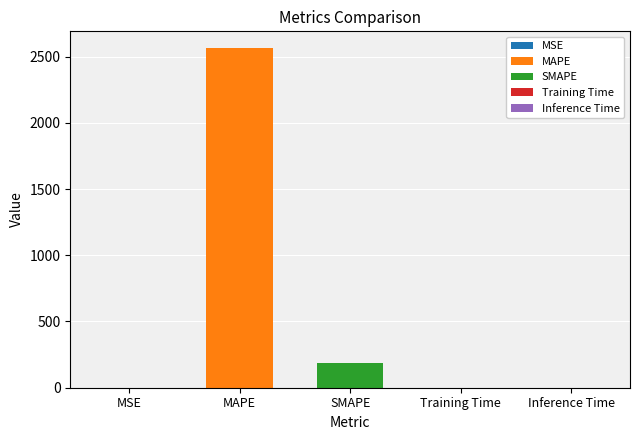

What is the greatest value displayed?

2562.6